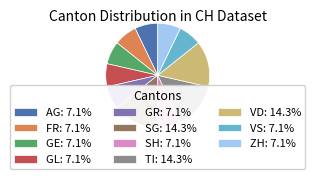

Combined, do FR: 7.1% and GE: 7.1% account for over 50%?

No